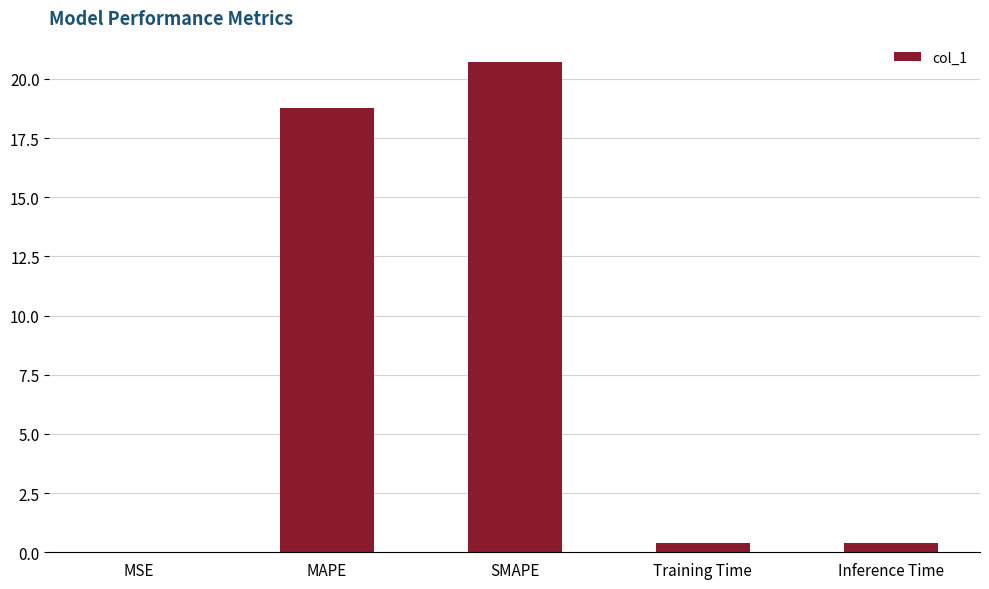

Is it true that the value at MAPE is 18.8?

True